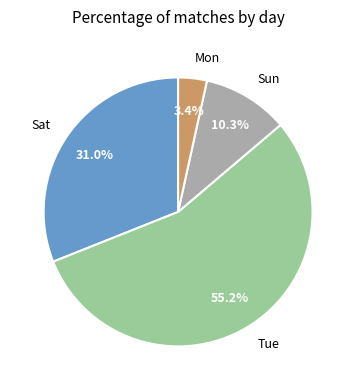

To the nearest percent, what is the combined percentage of Mon and Tue?

59%